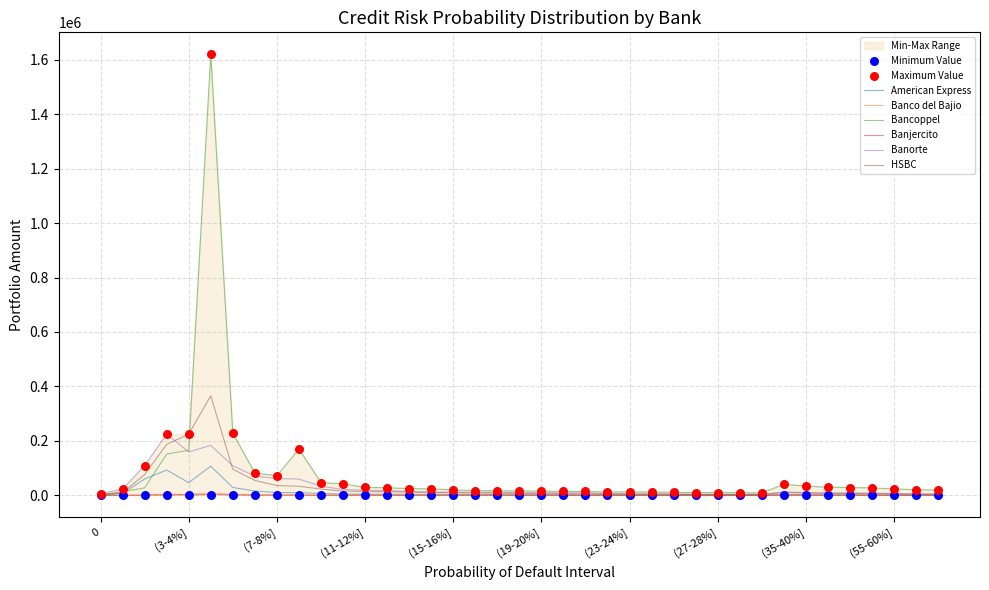

At how many categories does at least one series exceed 491442?

1